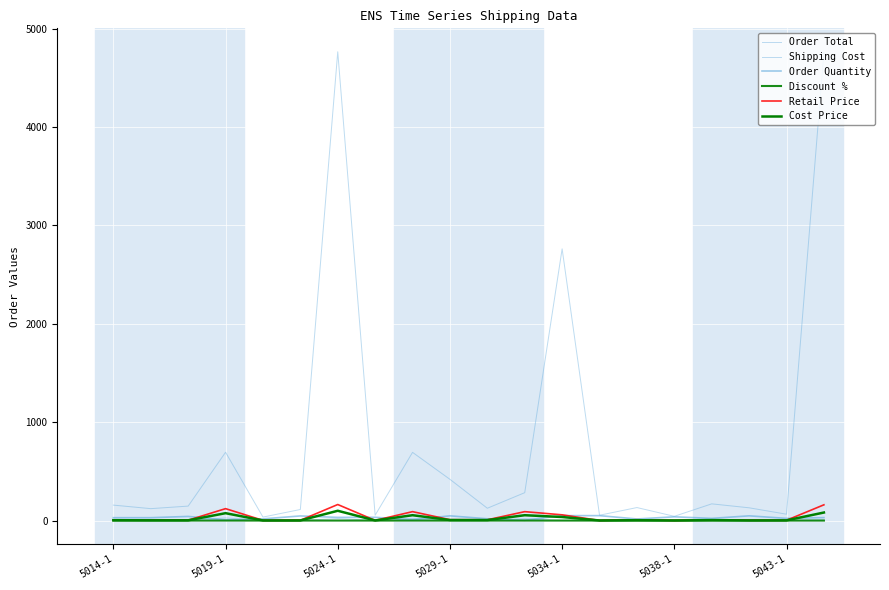

How many lines are shown in the chart?

6